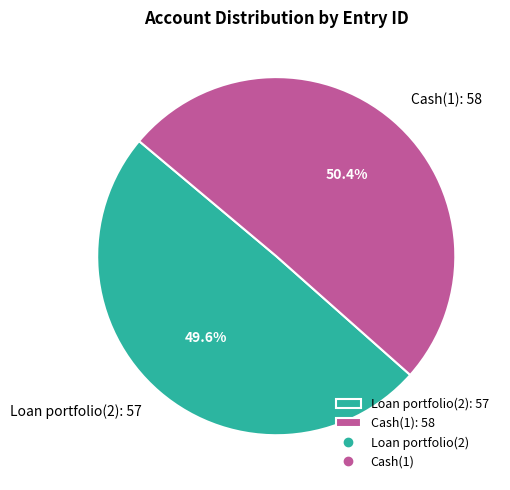

What is the ratio of the value at Loan portfolio(2) to the value at Cash(1)?

1.0